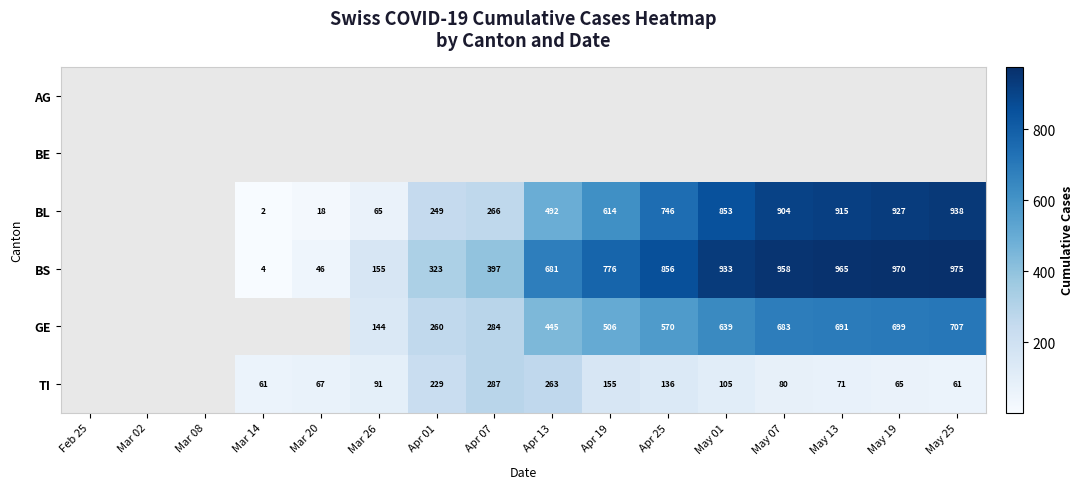

Is it true that BL equals 799 at Apr 19?

False